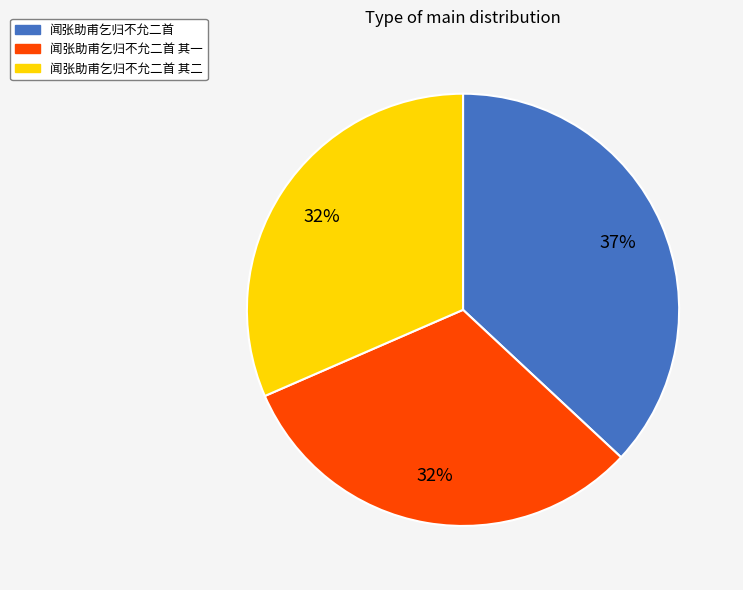

To the nearest percent, what is the difference between the largest and smallest slice percentages?

5%